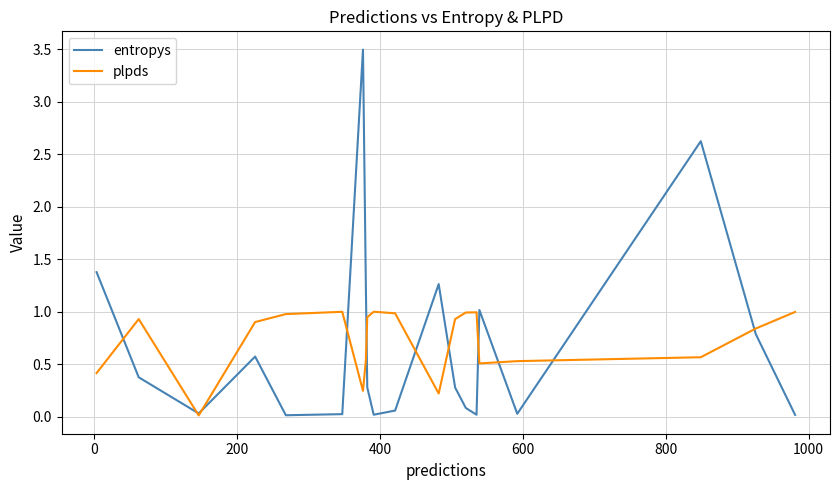

Which series has the widest spread of values?

entropys